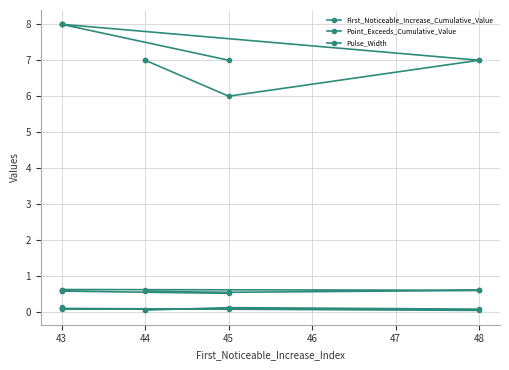

What is the difference between the maximum and second lowest values in the Point_Exceeds_Cumulative_Value series?

0.1